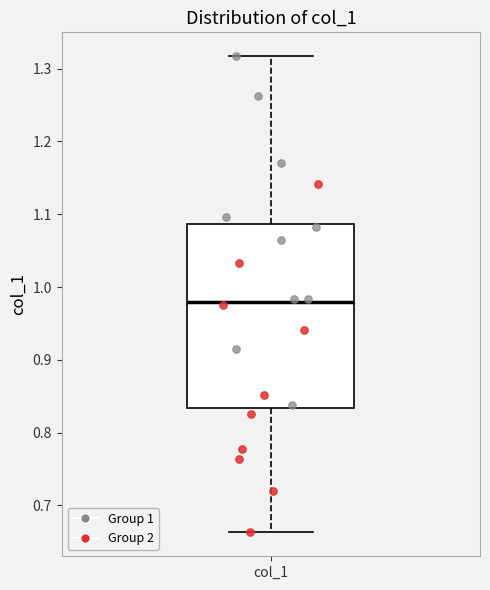

Transcribe this box plot: give where the median line is, the range the box spans, and where the two whiskers end, as read against the y-axis. The values are not printed on the chart, so give them approximately, as read against the axis.

median 0.98, box 0.83 to 1.09, whiskers 0.66 to 1.32